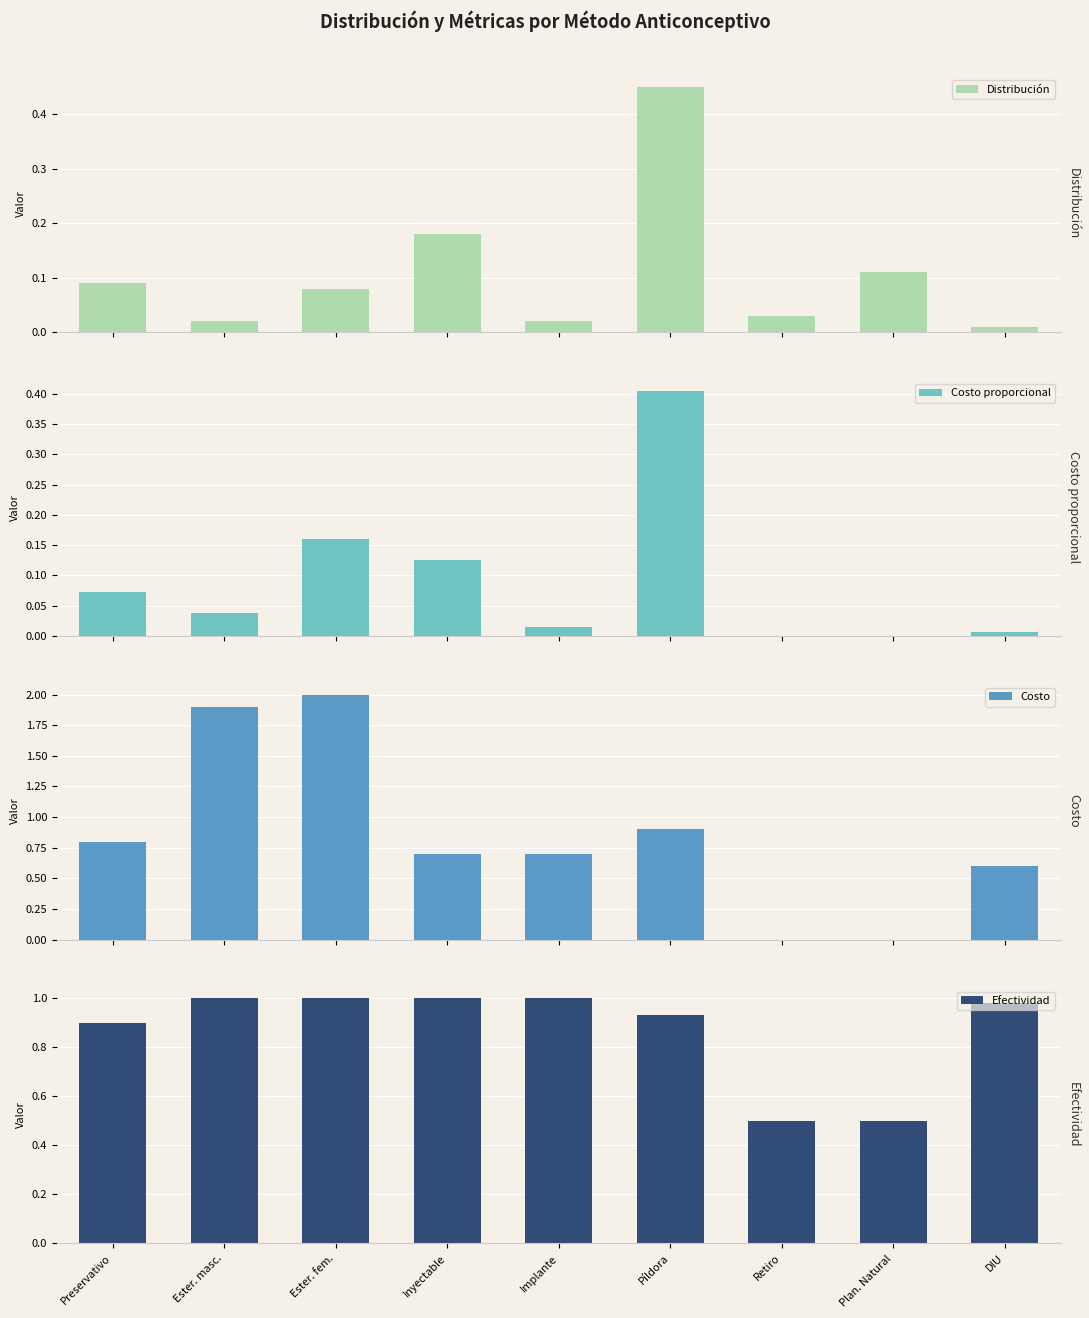

Count the number of categories in the chart.

9